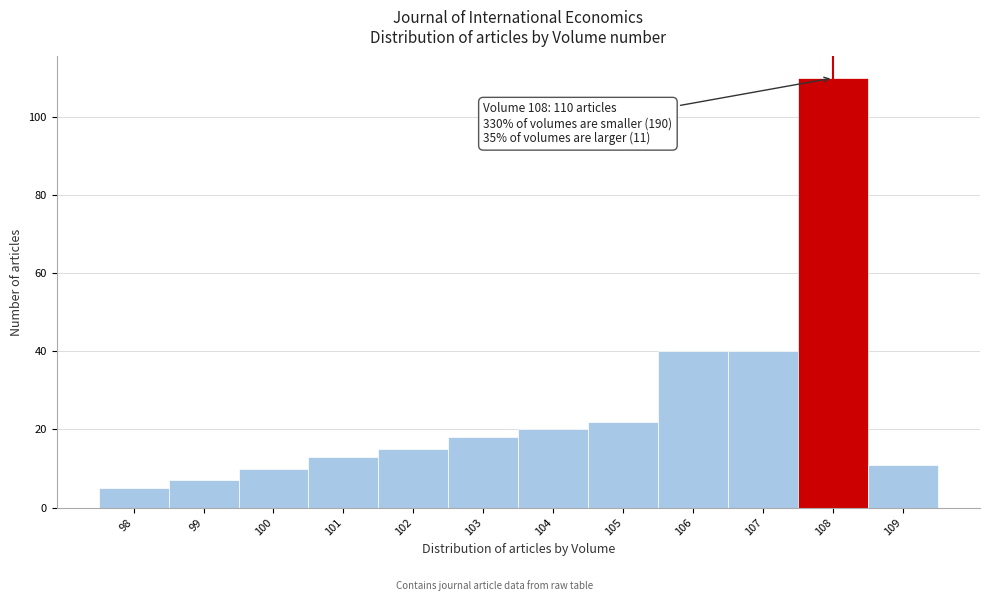

Over which range of the x-axis is the bar tallest?

107.5 to 108.5